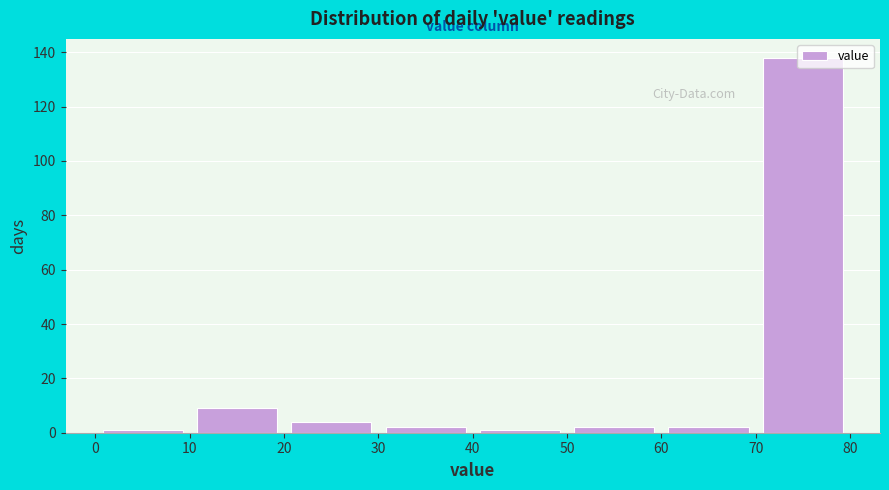

Reading left to right, list every bar in this chart as the range it spans on the x-axis followed by its height. The values are not printed on the chart, so give them approximately, as read against the axis.

0 to 10: under 2
10 to 20: 10
20 to 30: 4
30 to 40: 2
40 to 50: under 2
50 to 60: 2
60 to 70: 2
70 to 80: 138